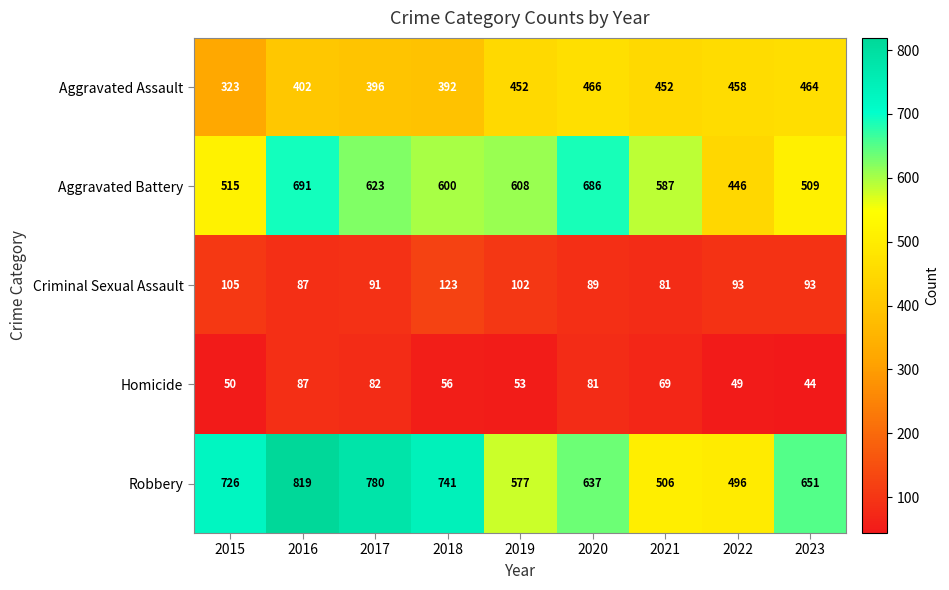

Which series changed the most between 2015 and 2023?

Aggravated Assault